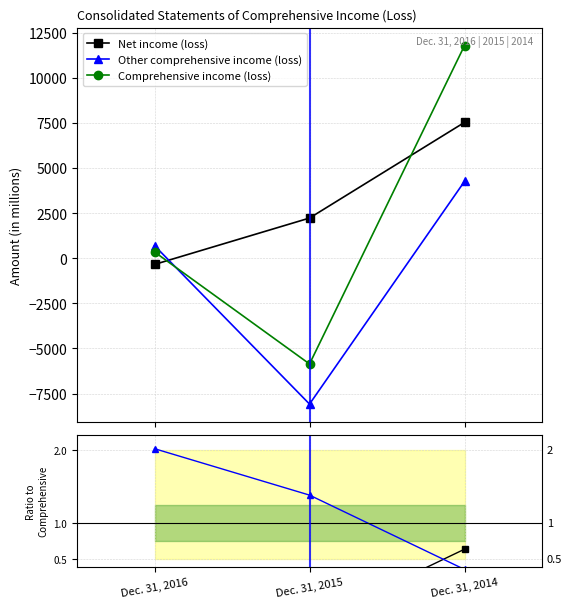

Is this an area chart (filled region under the line)?

No